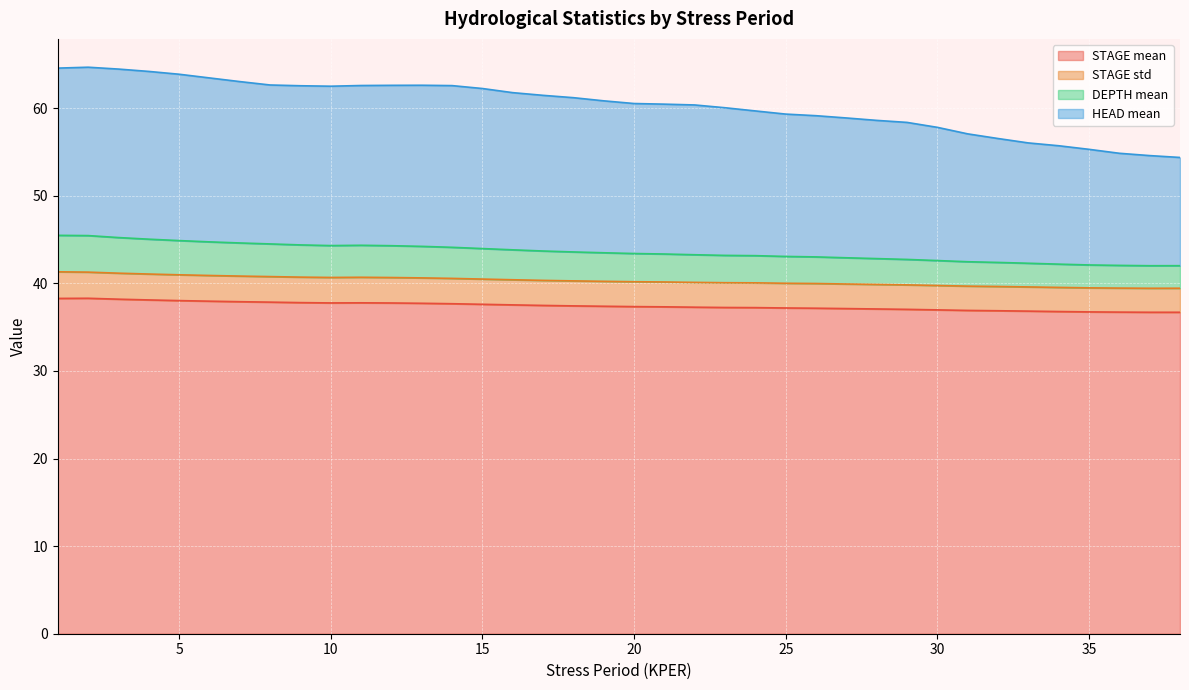

True or false: STAGE std and STAGE mean cross at least once.

False